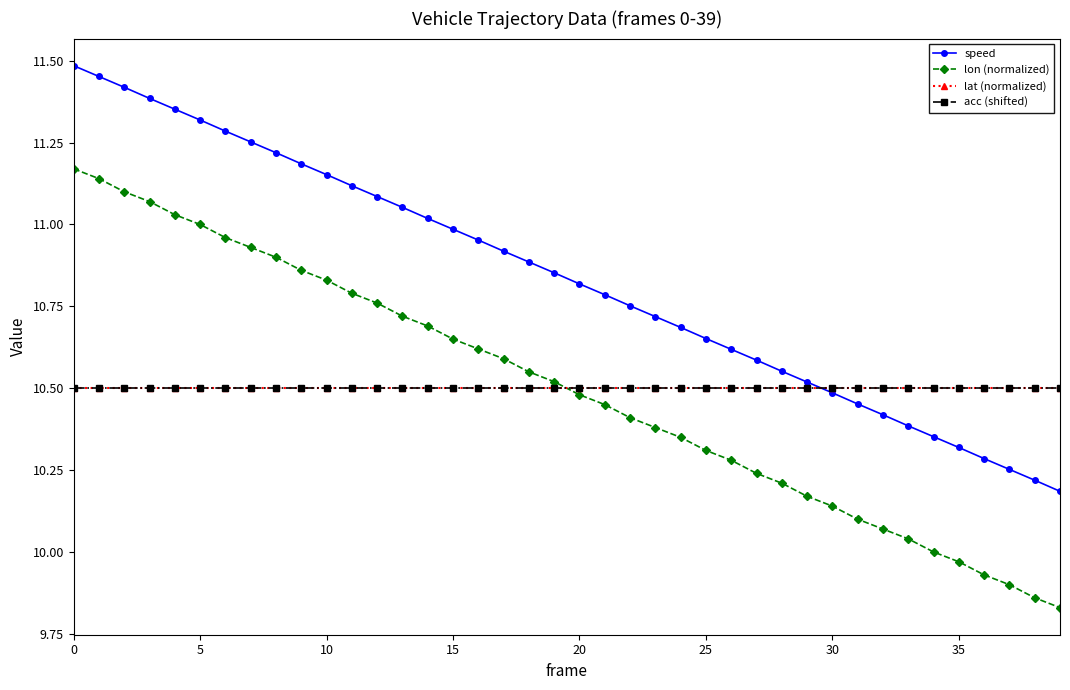

How many series are shown in this chart?

4